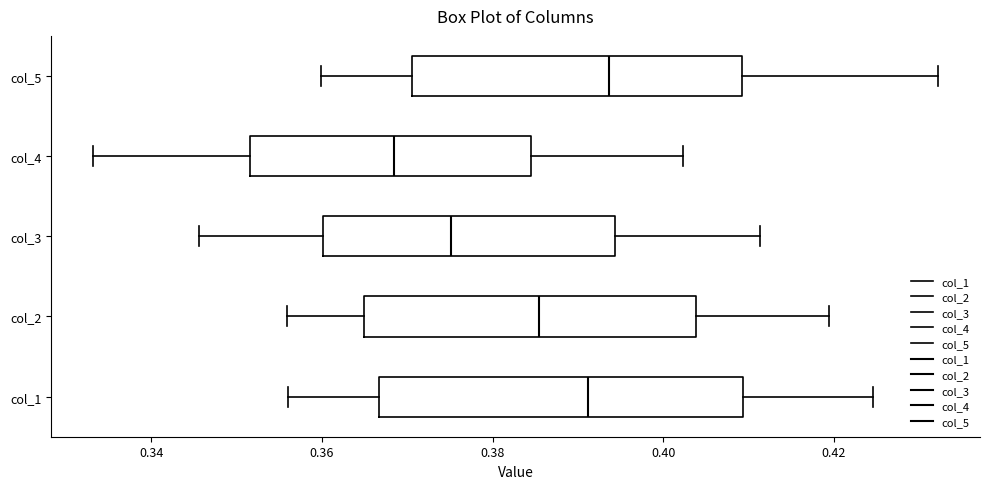

Where is the right edge of the box for col_3 on the x-axis? The values are not printed on the chart, so give them approximately, as read against the axis.

0.394